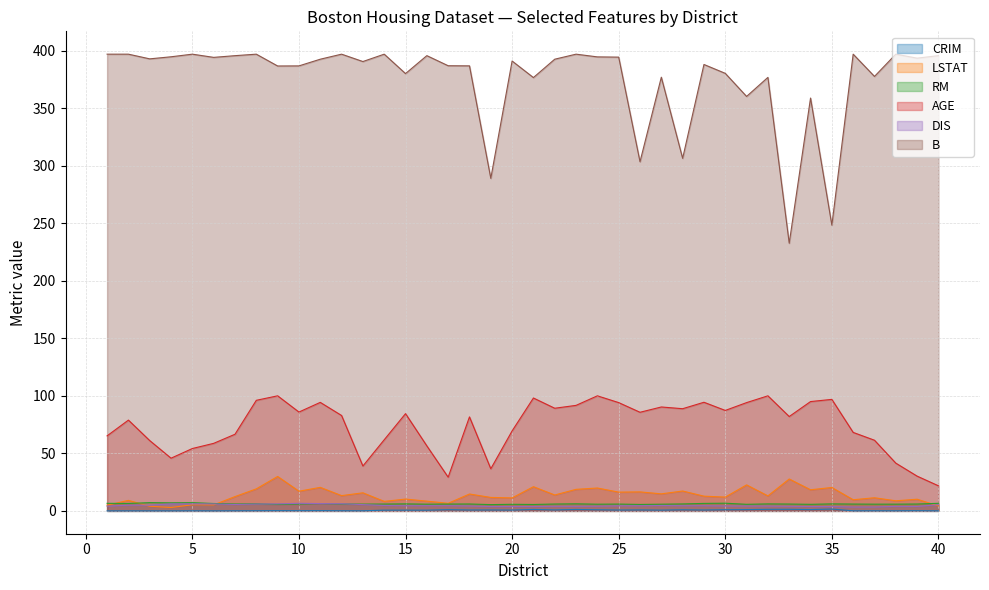

True or false: LSTAT and AGE cross at least once.

False